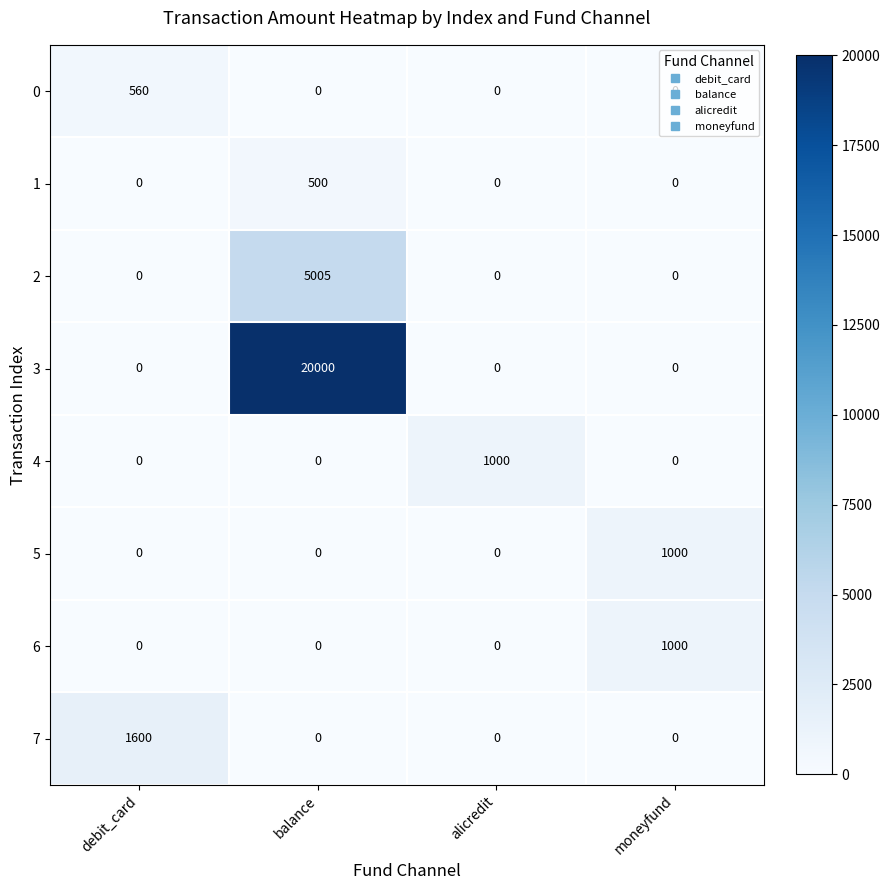

How many 3 values are between 0 and 20000?

4